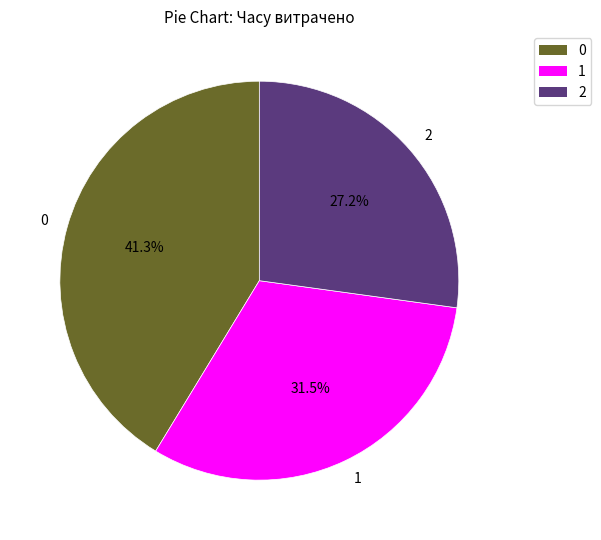

Does any single category account for the majority?

No